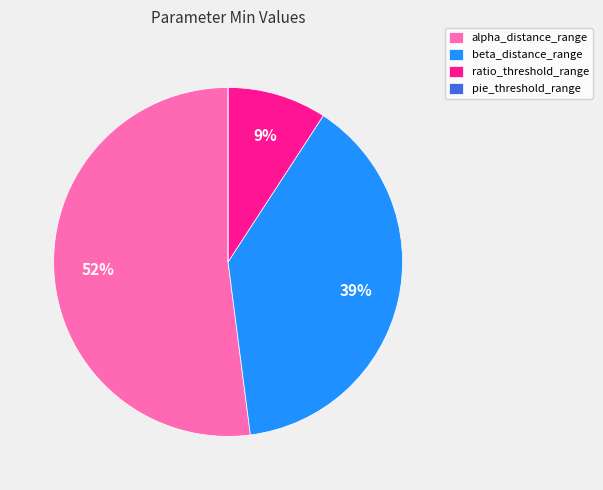

Is the sum of alpha_distance_range and beta_distance_range greater than half?

Yes